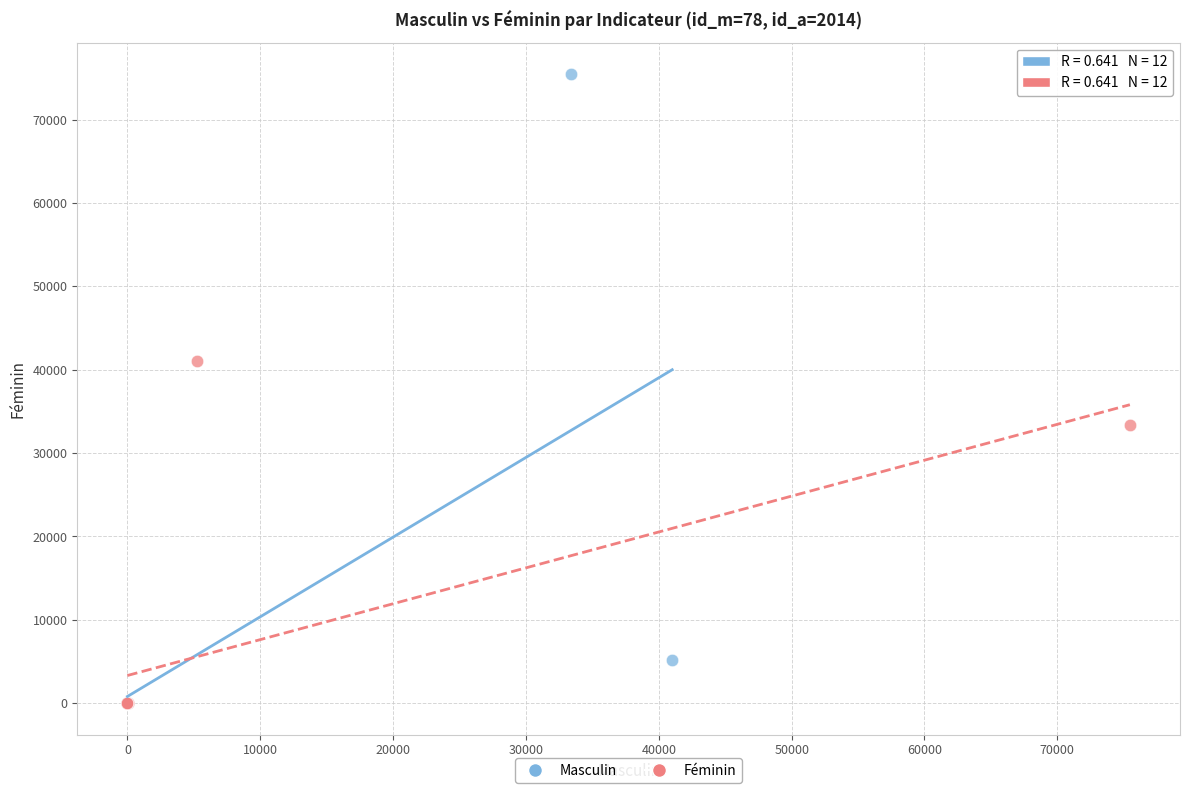

Which series reaches the maximum Y coordinate?

Masculin